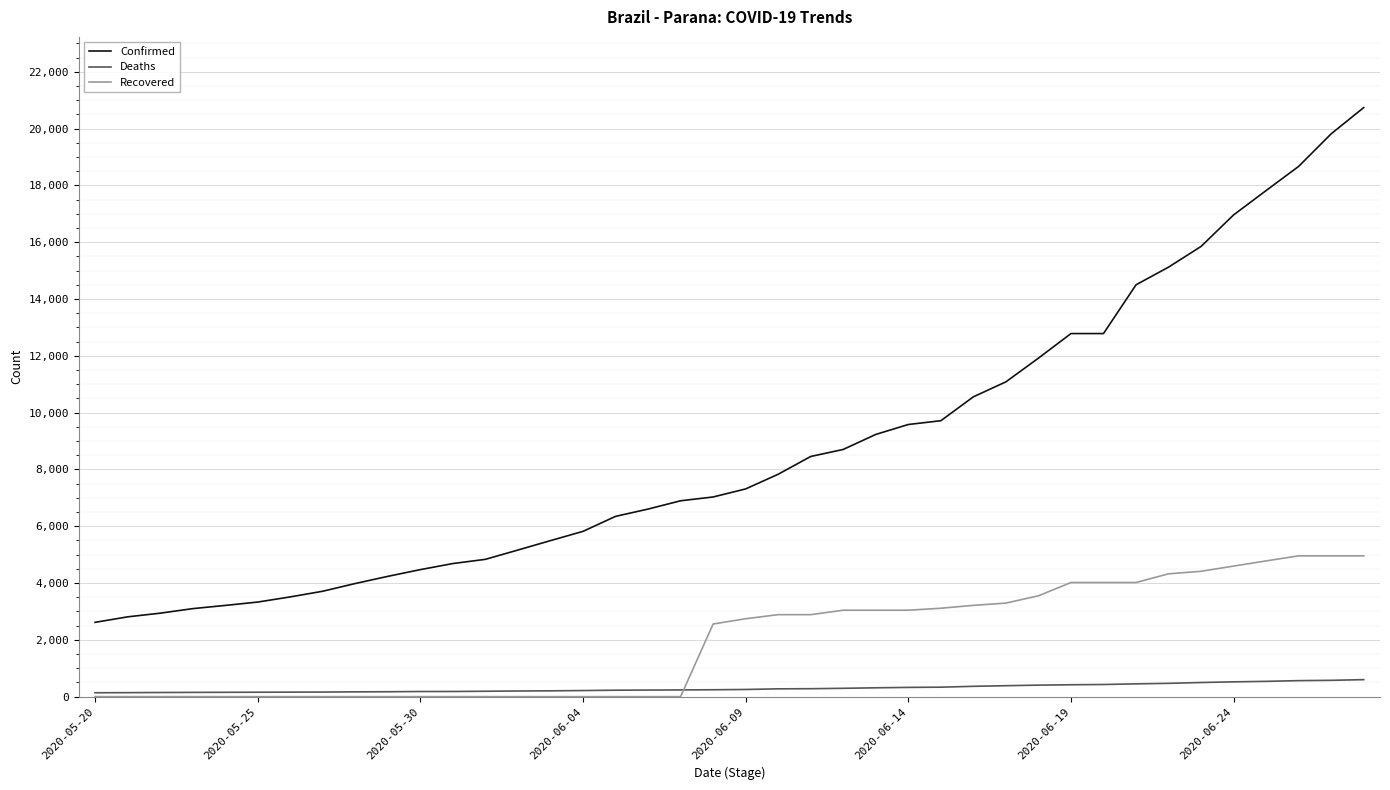

Which series has the largest total across all categories?

Confirmed